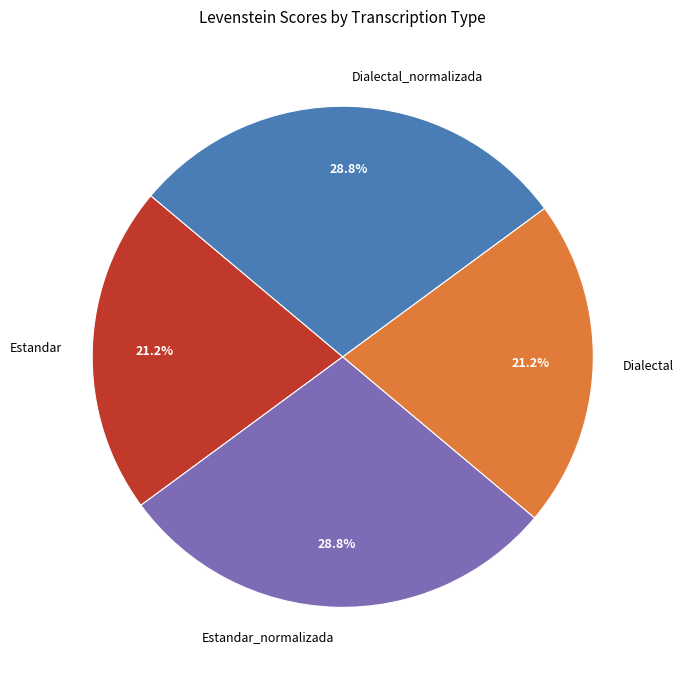

To the nearest percent, what percentage of the pie is Estandar_normalizada?

29%